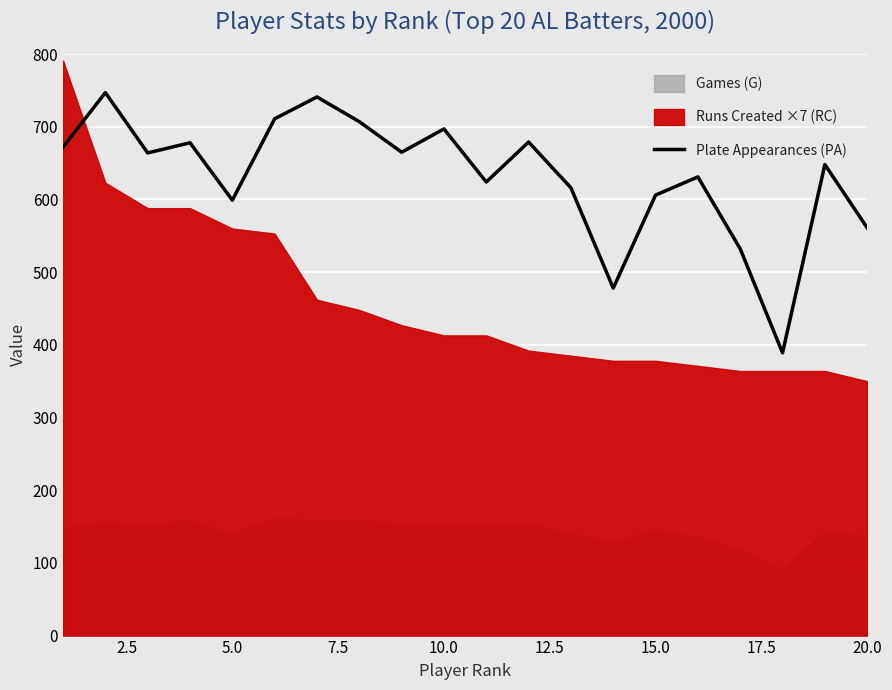

What is the highest value of the Plate Appearances (PA) series?

747